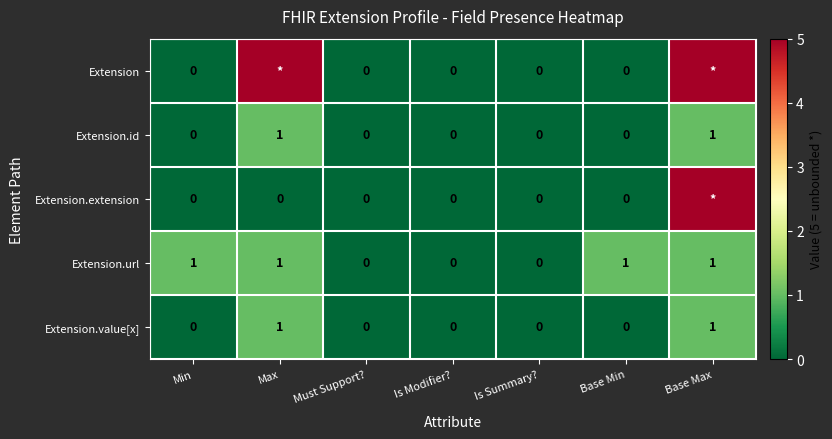

Which series changed the most between Min and Is Modifier??

Extension.url